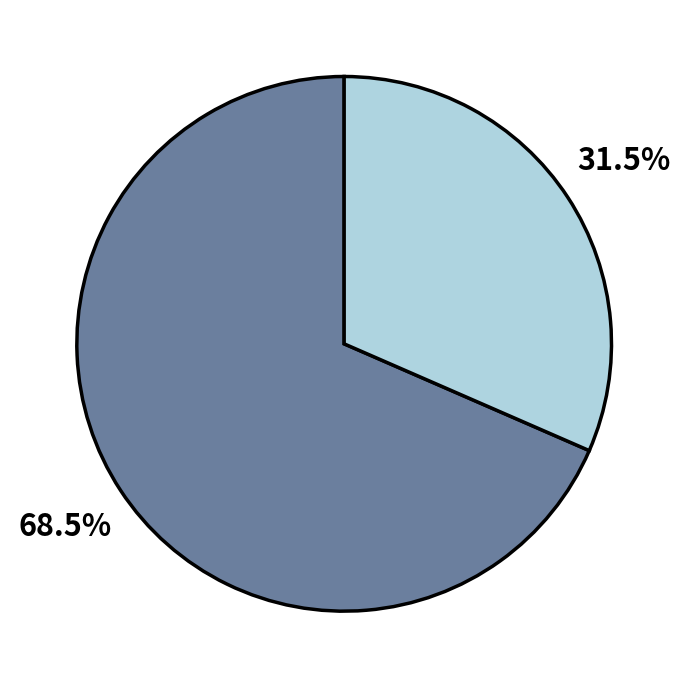

Count the number of slices in the pie.

2